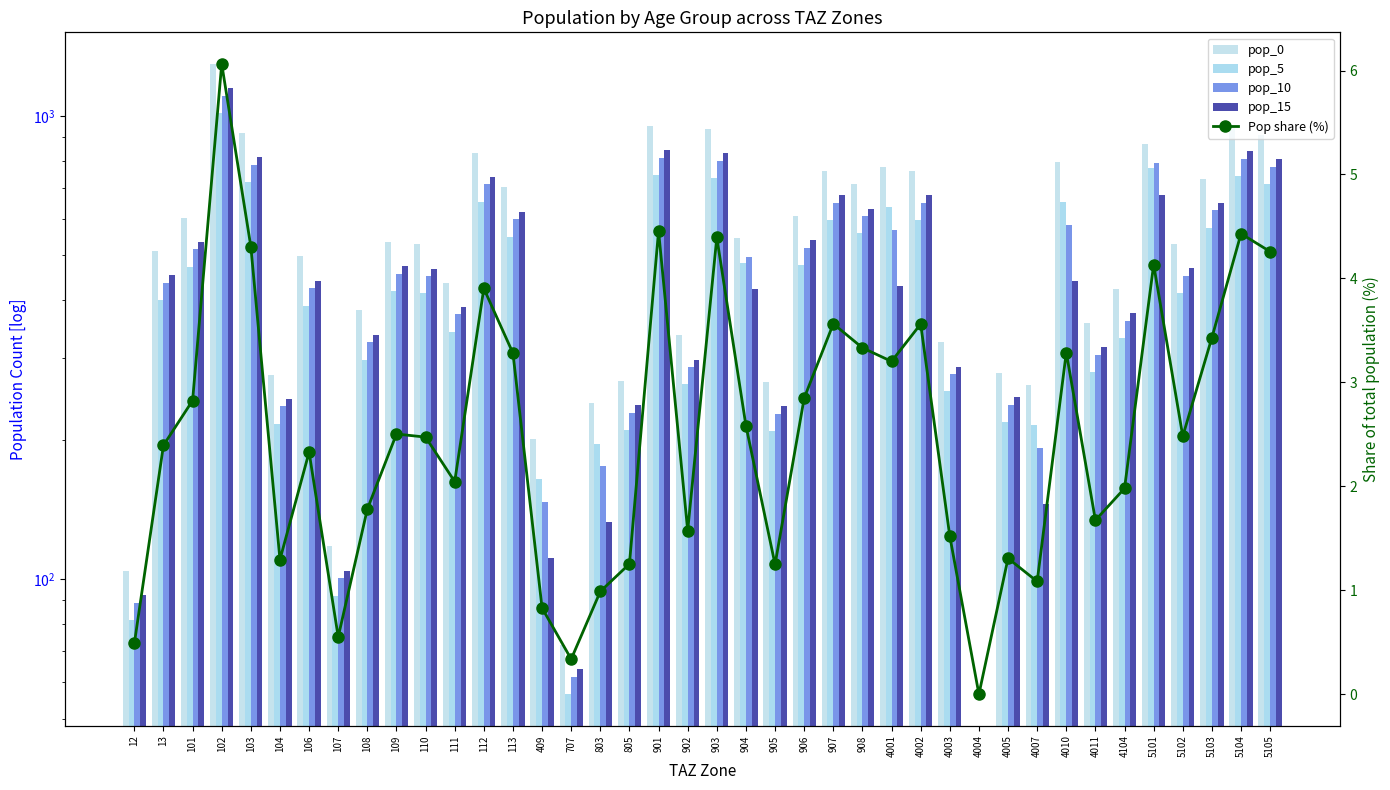

Are the bars horizontal?

No